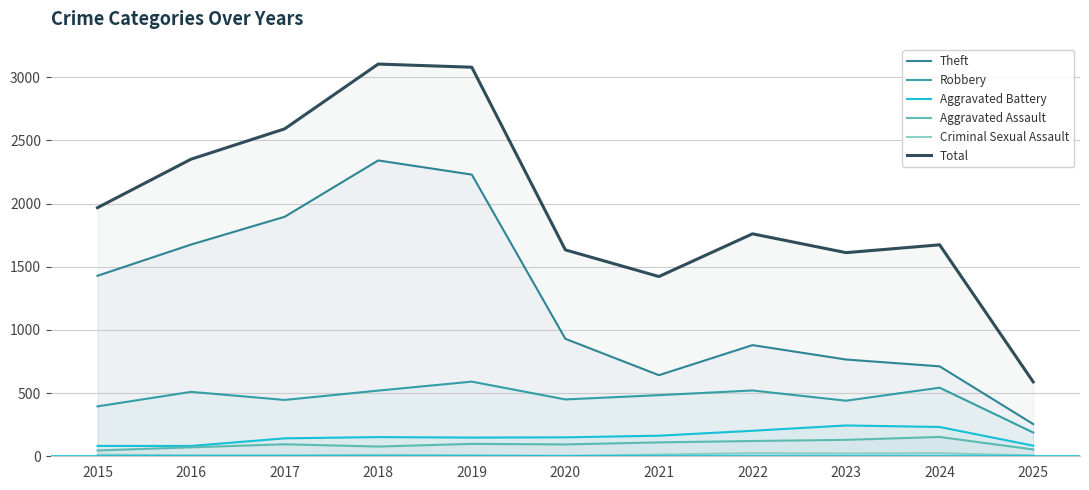

Reading right to left, what are all the values shown in this chart?

Theft: 2025=255	2024=712	2023=766	2022=880	2021=642	2020=930	2019=2230	2018=2342	2017=1896	2016=1676	2015=1429
Robbery: 2025=188	2024=543	2023=440	2022=521	2021=484	2020=450	2019=591	2018=520	2017=446	2016=510	2015=395
Aggravated Battery: 2025=84	2024=232	2023=244	2022=202	2021=163	2020=150	2019=148	2018=152	2017=142	2016=82	2015=82
Aggravated Assault: 2025=54	2024=153	2023=130	2022=121	2021=110	2020=94	2019=98	2018=77	2017=95	2016=71	2015=46
Criminal Sexual Assault: 2025=7	2024=24	2023=22	2022=24	2021=14	2020=3	2019=8	2018=11	2017=8	2016=8	2015=12
Total: 2025=589	2024=1674	2023=1612	2022=1761	2021=1423	2020=1634	2019=3080	2018=3105	2017=2592	2016=2352	2015=1968